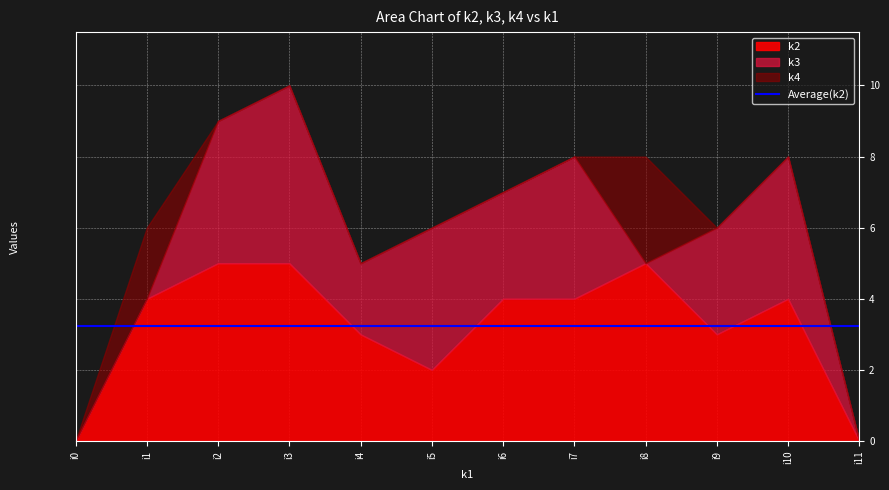

At which category is the sum across all series the highest?

i3